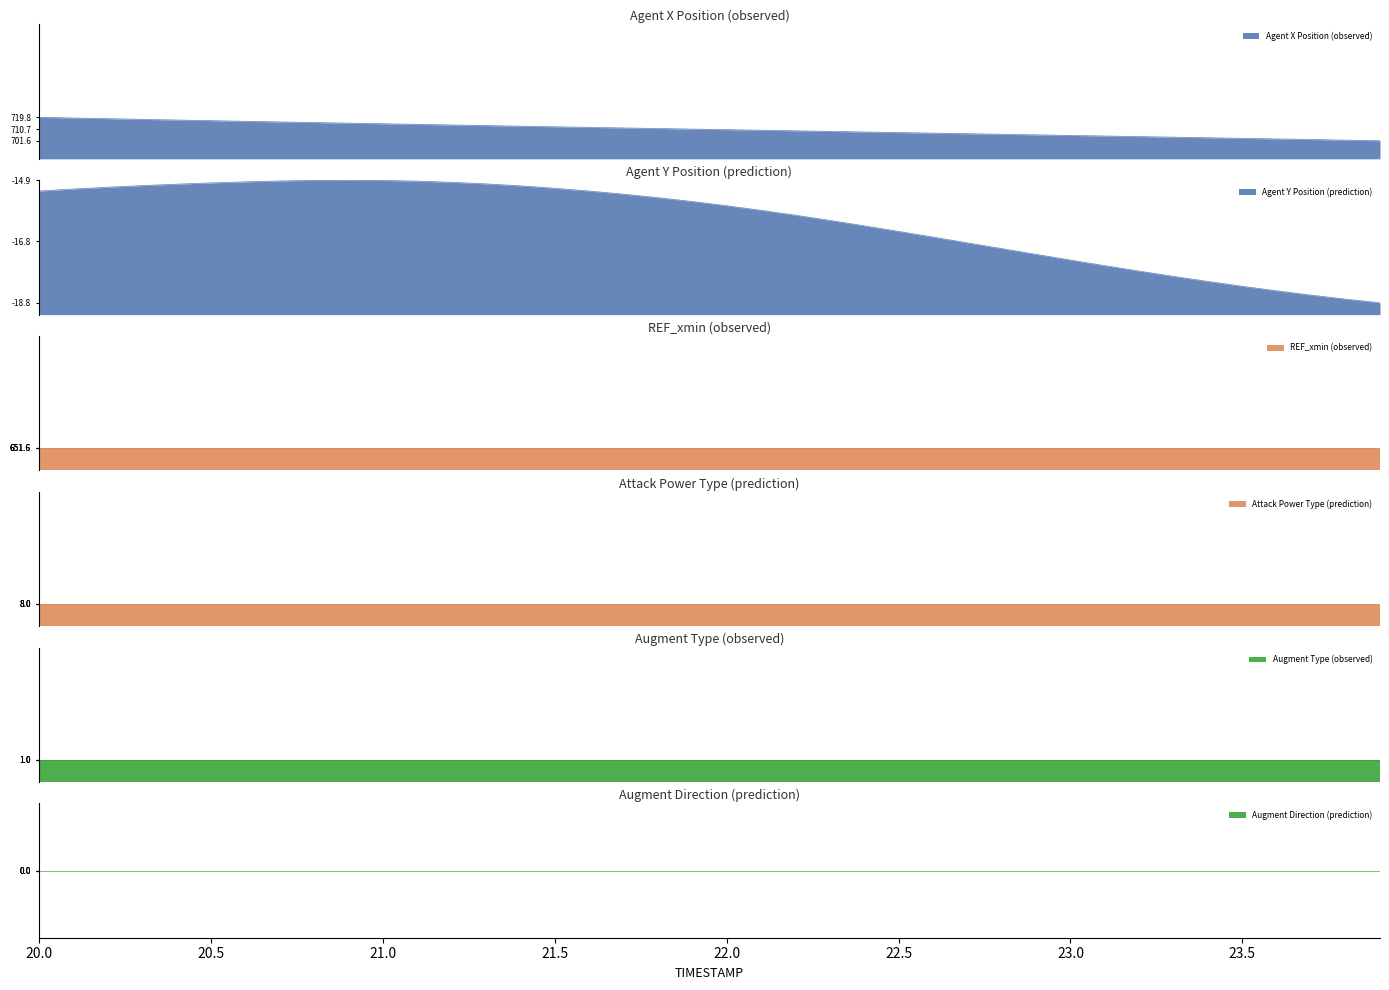

Reading right to left, transcribe all the data shown in this chart.

X: 23.9=701.6	23.8=702.1	23.7=702.6	23.6=703.0	23.5=703.5	23.4=703.9	23.3=704.4	23.2=704.8	23.1=705.3	23.0=705.7	22.9=706.2	22.8=706.6	22.7=707.1	22.6=707.5	22.5=708.0	22.4=708.4	22.3=708.9	22.2=709.3	22.1=709.8	22.0=710.2	21.9=710.7	21.8=711.1	21.7=711.5	21.6=712.0	21.5=712.5	21.4=712.9	21.3=713.4	21.2=713.8	21.1=714.3	21.0=714.8	20.9=715.3	20.8=715.7	20.7=716.2	20.6=716.7	20.5=717.2	20.4=717.7	20.3=718.2	20.2=718.7	20.1=719.3	20.0=719.8
Y: 23.9=-18.8	23.8=-18.7	23.7=-18.5	23.6=-18.4	23.5=-18.3	23.4=-18.1	23.3=-17.9	23.2=-17.8	23.1=-17.6	23.0=-17.4	22.9=-17.2	22.8=-17.1	22.7=-16.9	22.6=-16.7	22.5=-16.5	22.4=-16.3	22.3=-16.2	22.2=-16.0	22.1=-15.8	22.0=-15.7	21.9=-15.6	21.8=-15.4	21.7=-15.3	21.6=-15.2	21.5=-15.1	21.4=-15.1	21.3=-15.0	21.2=-14.9	21.1=-14.9	21.0=-14.9	20.9=-14.9	20.8=-14.9	20.7=-14.9	20.6=-14.9	20.5=-15.0	20.4=-15.0	20.3=-15.1	20.2=-15.1	20.1=-15.2	20.0=-15.2
REF_xmin: 23.9=651.6	23.8=651.6	23.7=651.6	23.6=651.6	23.5=651.6	23.4=651.6	23.3=651.6	23.2=651.6	23.1=651.6	23.0=651.6	22.9=651.6	22.8=651.6	22.7=651.6	22.6=651.6	22.5=651.6	22.4=651.6	22.3=651.6	22.2=651.6	22.1=651.6	22.0=651.6	21.9=651.6	21.8=651.6	21.7=651.6	21.6=651.6	21.5=651.6	21.4=651.6	21.3=651.6	21.2=651.6	21.1=651.6	21.0=651.6	20.9=651.6	20.8=651.6	20.7=651.6	20.6=651.6	20.5=651.6	20.4=651.6	20.3=651.6	20.2=651.6	20.1=651.6	20.0=651.6
AUGMENT_TYPE: 23.9=1.0	23.8=1.0	23.7=1.0	23.6=1.0	23.5=1.0	23.4=1.0	23.3=1.0	23.2=1.0	23.1=1.0	23.0=1.0	22.9=1.0	22.8=1.0	22.7=1.0	22.6=1.0	22.5=1.0	22.4=1.0	22.3=1.0	22.2=1.0	22.1=1.0	22.0=1.0	21.9=1.0	21.8=1.0	21.7=1.0	21.6=1.0	21.5=1.0	21.4=1.0	21.3=1.0	21.2=1.0	21.1=1.0	21.0=1.0	20.9=1.0	20.8=1.0	20.7=1.0	20.6=1.0	20.5=1.0	20.4=1.0	20.3=1.0	20.2=1.0	20.1=1.0	20.0=1.0
AUGMENT_DIRECTION: 23.9=0.0	23.8=0.0	23.7=0.0	23.6=0.0	23.5=0.0	23.4=0.0	23.3=0.0	23.2=0.0	23.1=0.0	23.0=0.0	22.9=0.0	22.8=0.0	22.7=0.0	22.6=0.0	22.5=0.0	22.4=0.0	22.3=0.0	22.2=0.0	22.1=0.0	22.0=0.0	21.9=0.0	21.8=0.0	21.7=0.0	21.6=0.0	21.5=0.0	21.4=0.0	21.3=0.0	21.2=0.0	21.1=0.0	21.0=0.0	20.9=0.0	20.8=0.0	20.7=0.0	20.6=0.0	20.5=0.0	20.4=0.0	20.3=0.0	20.2=0.0	20.1=0.0	20.0=0.0
ATTACK_POWER_TYPE: 23.9=8.0	23.8=8.0	23.7=8.0	23.6=8.0	23.5=8.0	23.4=8.0	23.3=8.0	23.2=8.0	23.1=8.0	23.0=8.0	22.9=8.0	22.8=8.0	22.7=8.0	22.6=8.0	22.5=8.0	22.4=8.0	22.3=8.0	22.2=8.0	22.1=8.0	22.0=8.0	21.9=8.0	21.8=8.0	21.7=8.0	21.6=8.0	21.5=8.0	21.4=8.0	21.3=8.0	21.2=8.0	21.1=8.0	21.0=8.0	20.9=8.0	20.8=8.0	20.7=8.0	20.6=8.0	20.5=8.0	20.4=8.0	20.3=8.0	20.2=8.0	20.1=8.0	20.0=8.0